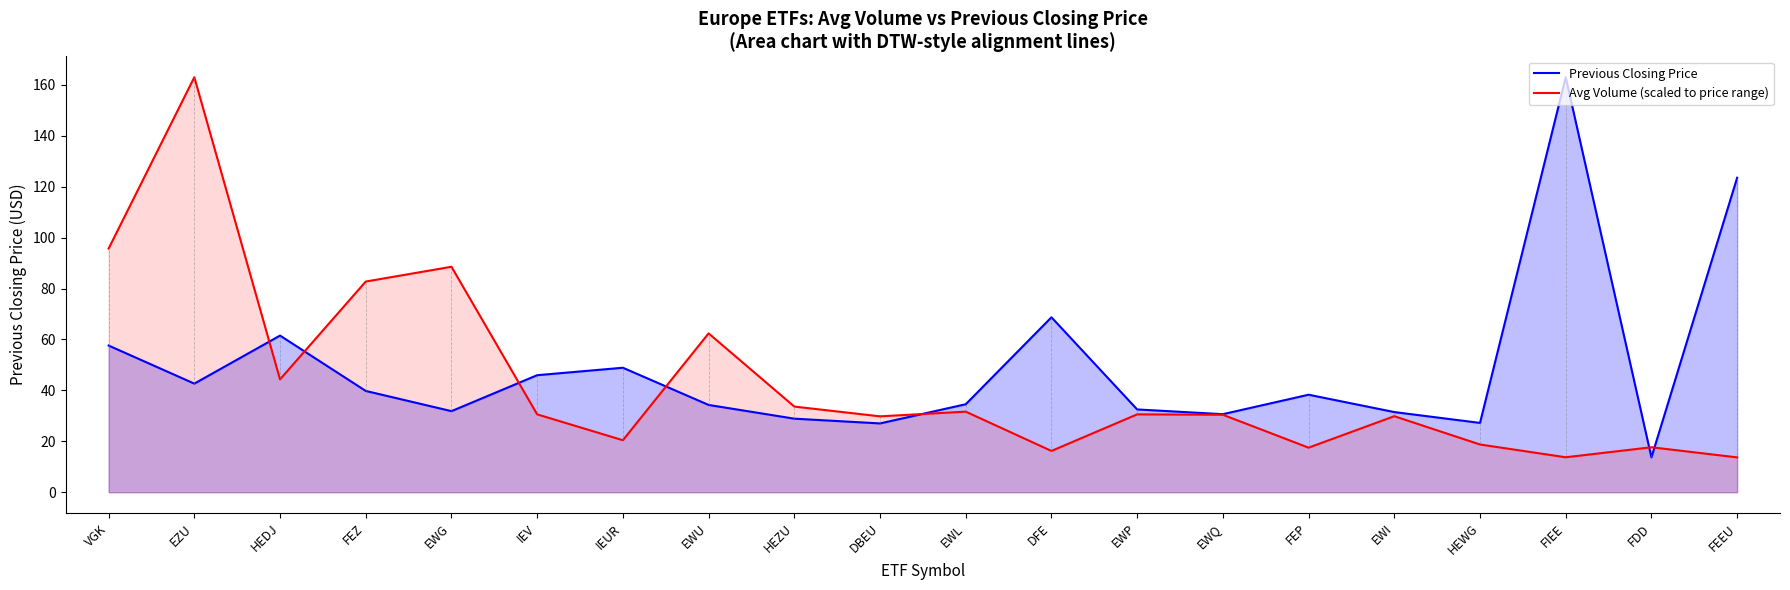

What is the sum of the Previous Closing Price values at FEEU and HEZU?

152.4